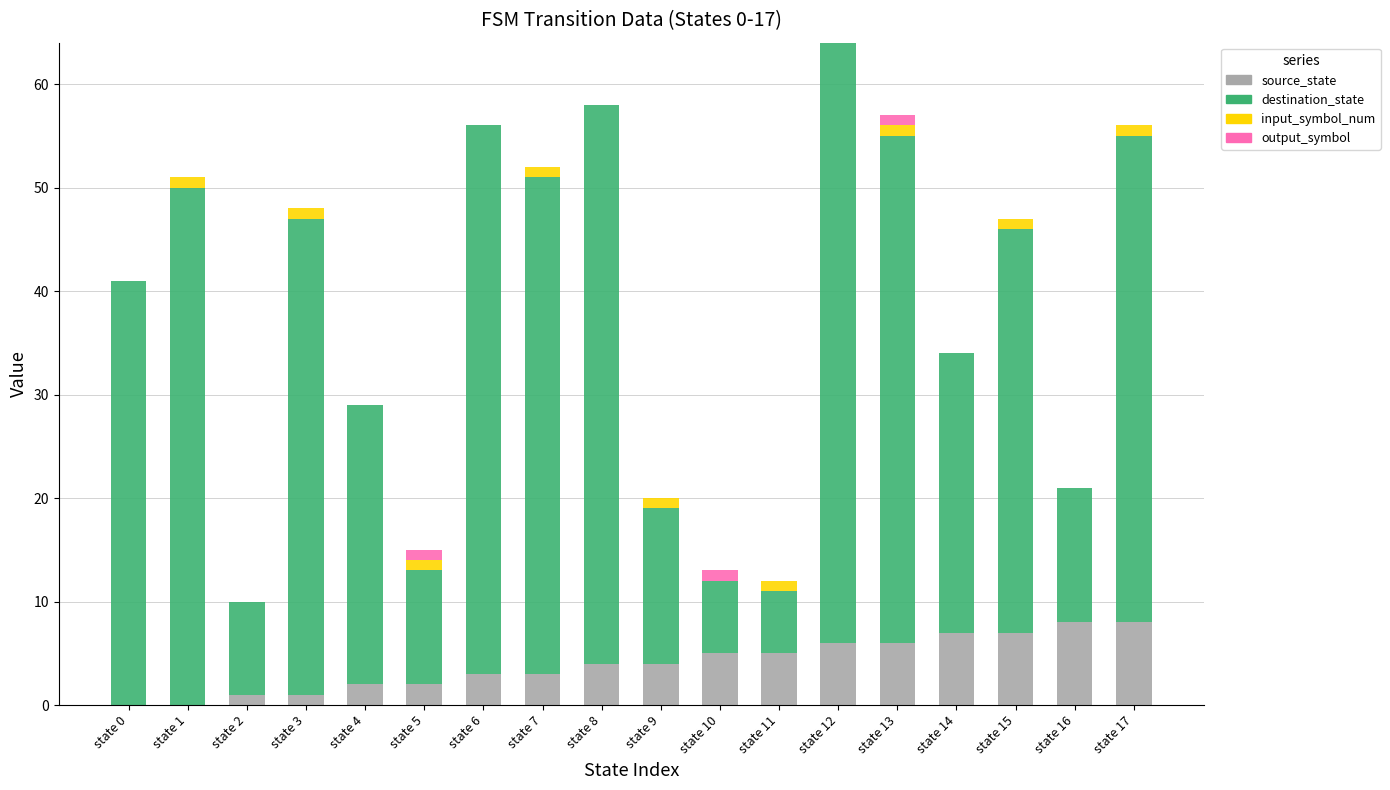

Count the number of categories in the chart.

18